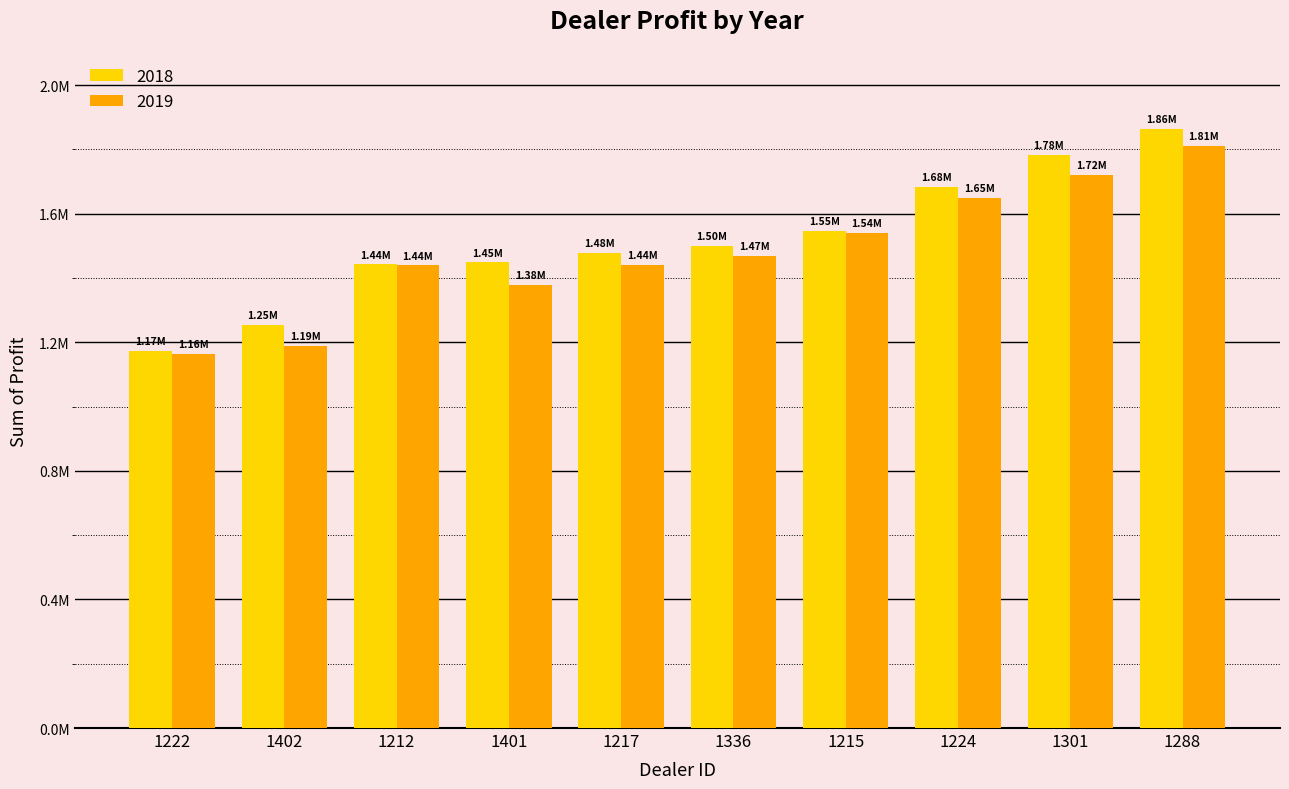

At which label does 2018 first exceed 1499372?

1215